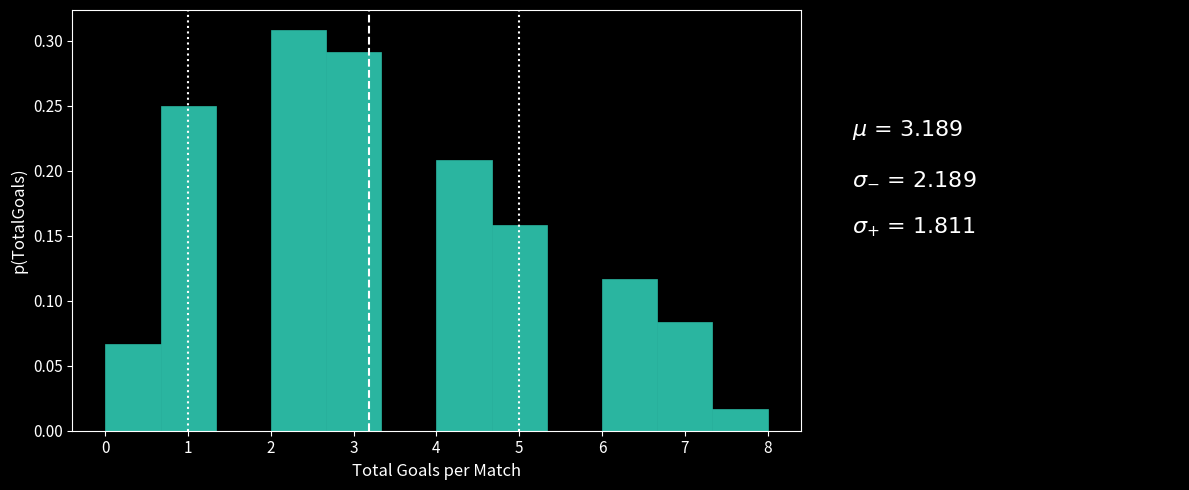

Reading left to right, list every bar in this chart as the range it spans on the x-axis followed by its height. Neither the bar edges nor the heights are printed on the chart, so give them approximately, as read against the axes.

0.0 to 0.7: 0.065
0.7 to 1.3: 0.250
1.3 to 2.0: 0
2.0 to 2.7: 0.310
2.7 to 3.3: 0.290
3.3 to 4.0: 0
4.0 to 4.7: 0.210
4.7 to 5.3: 0.160
5.3 to 6.0: 0
6.0 to 6.7: 0.115
6.7 to 7.3: 0.085
7.3 to 8.0: 0.015